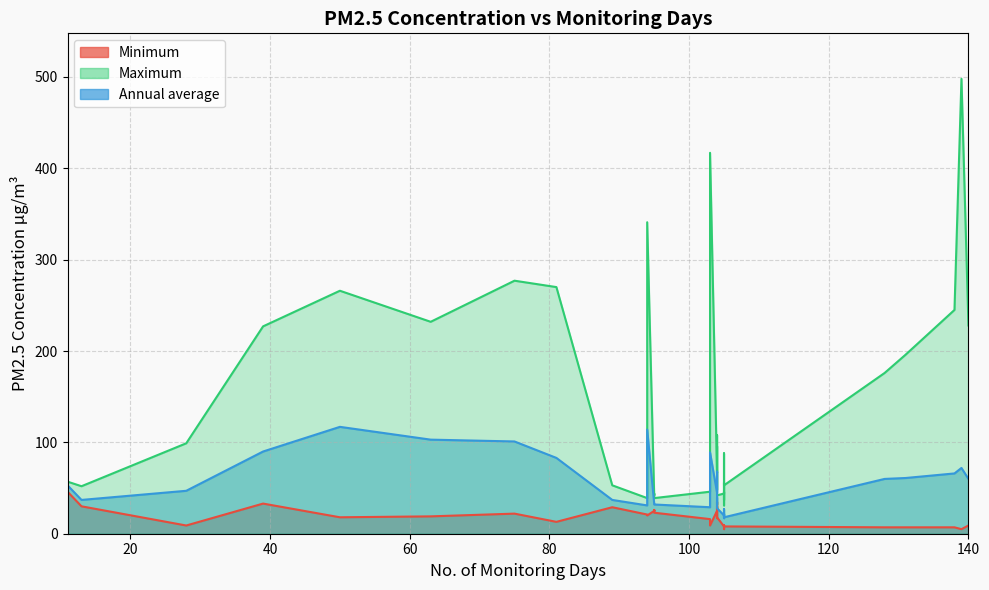

What is the spread (max minus min) of values at 105?

47